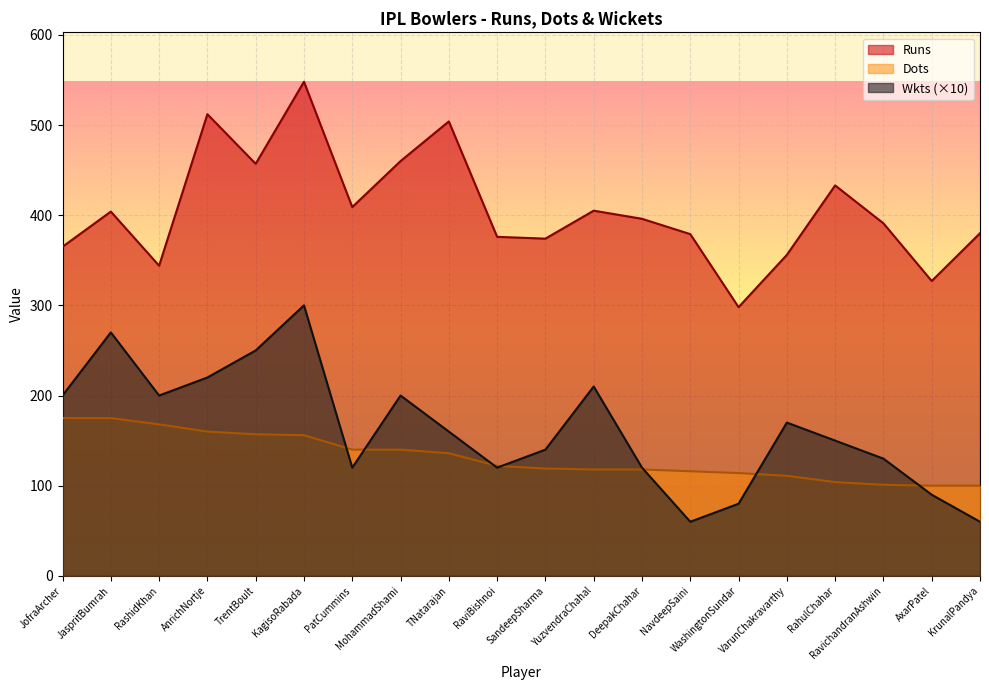

How many lines are shown in the chart?

3